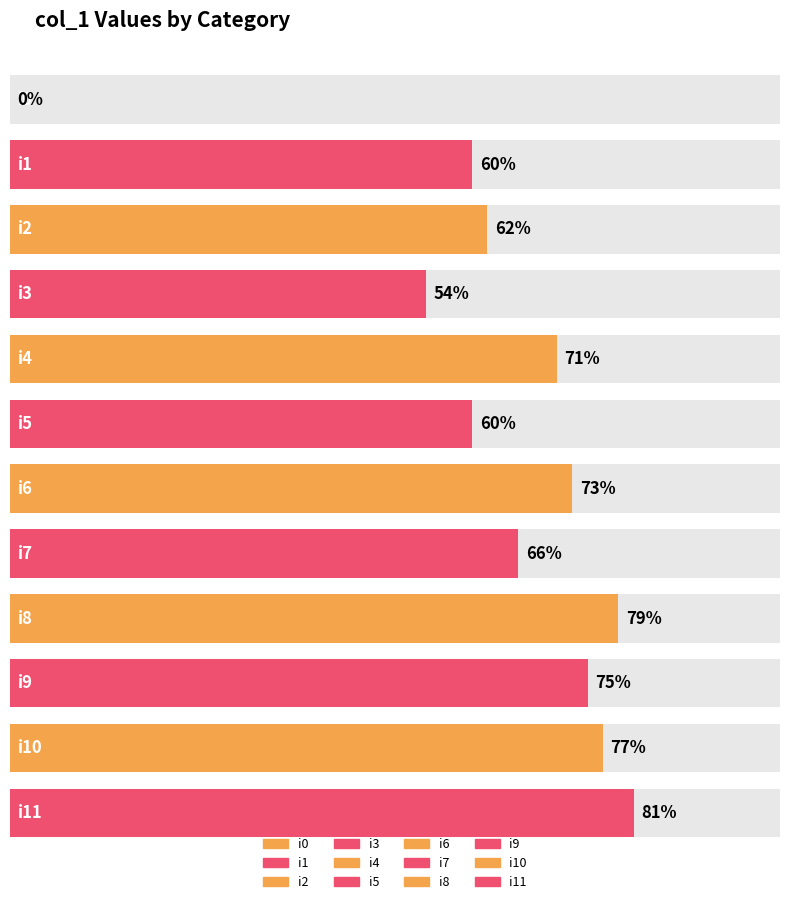

True or false: the data shows 71 at i4.

True